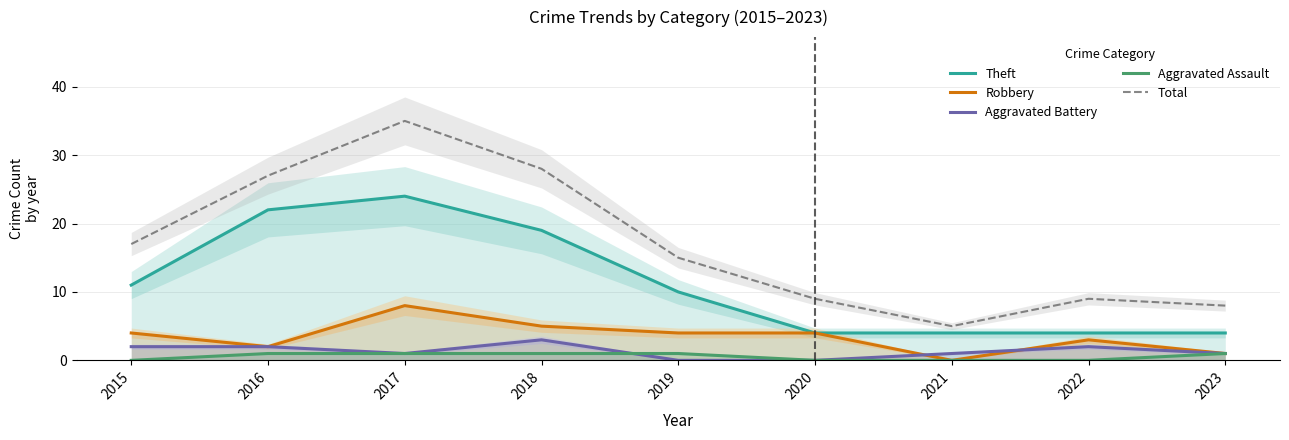

The value of Aggravated Assault at 2019 is 2. True or false?

False